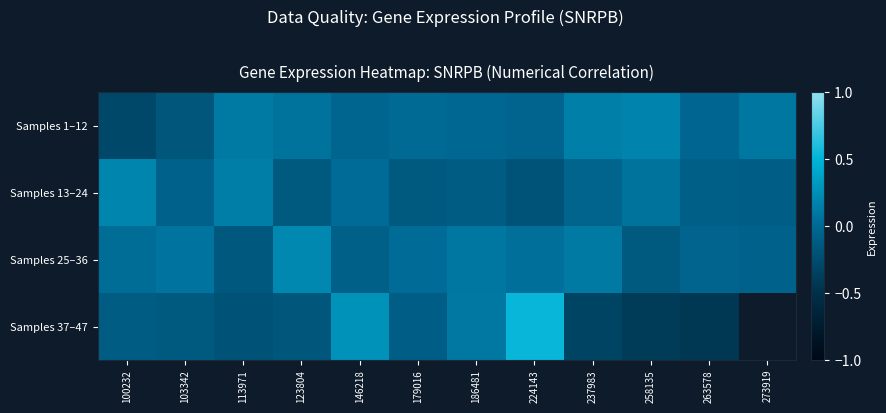

How many categories are shown in the chart?

12